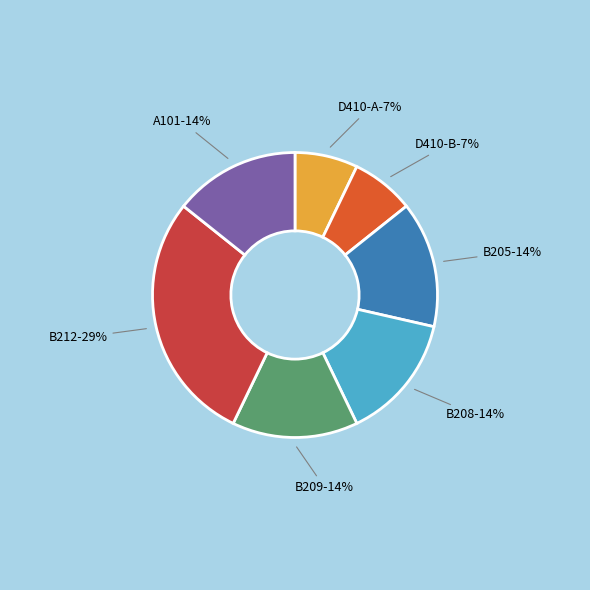

To the nearest percent, what percentage of the pie is B208?

14%